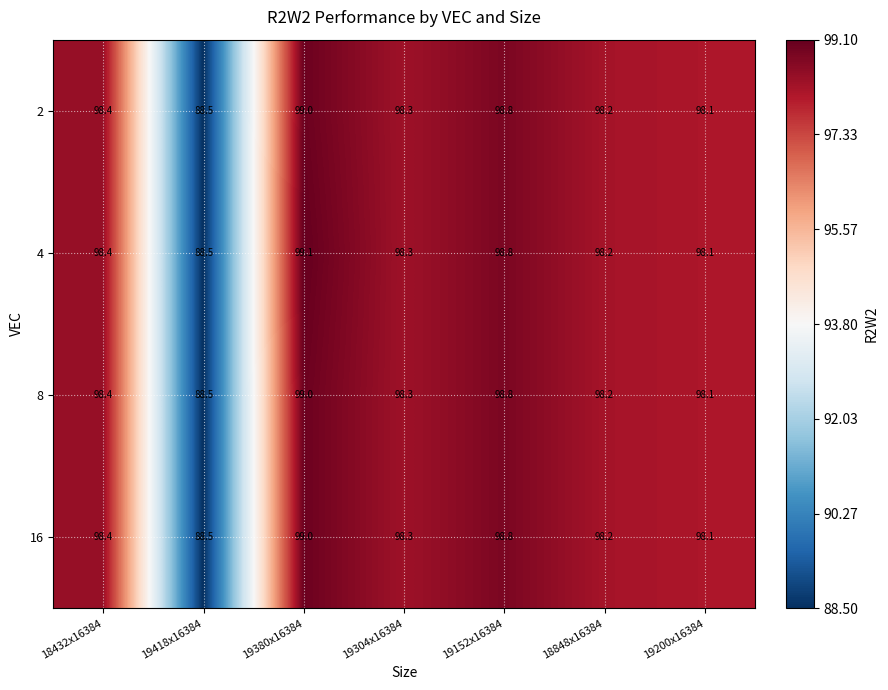

What is the maximum value shown in the chart?

99.1